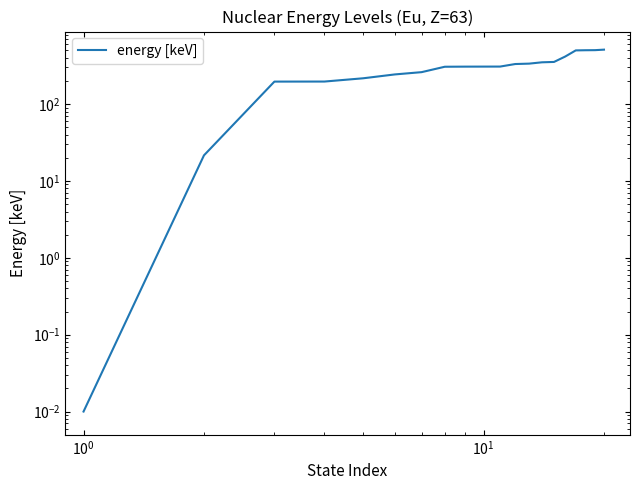

Count the number of categories in the chart.

20